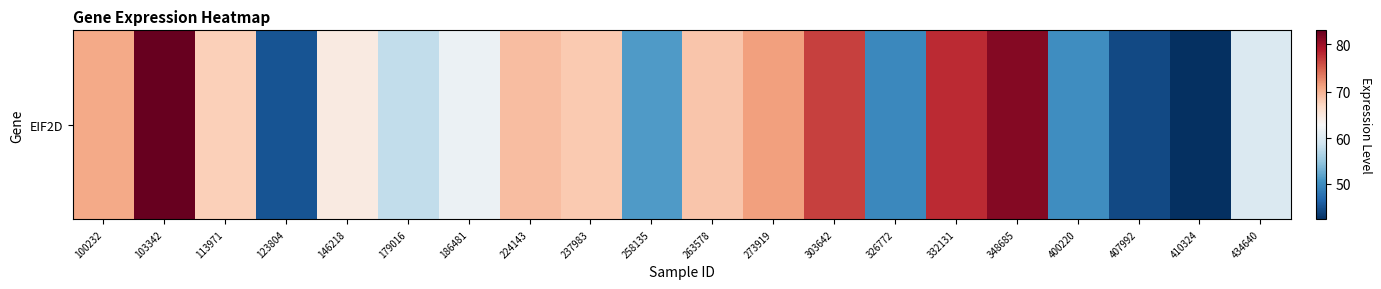

Between 237983 and 100232, which is larger?

100232